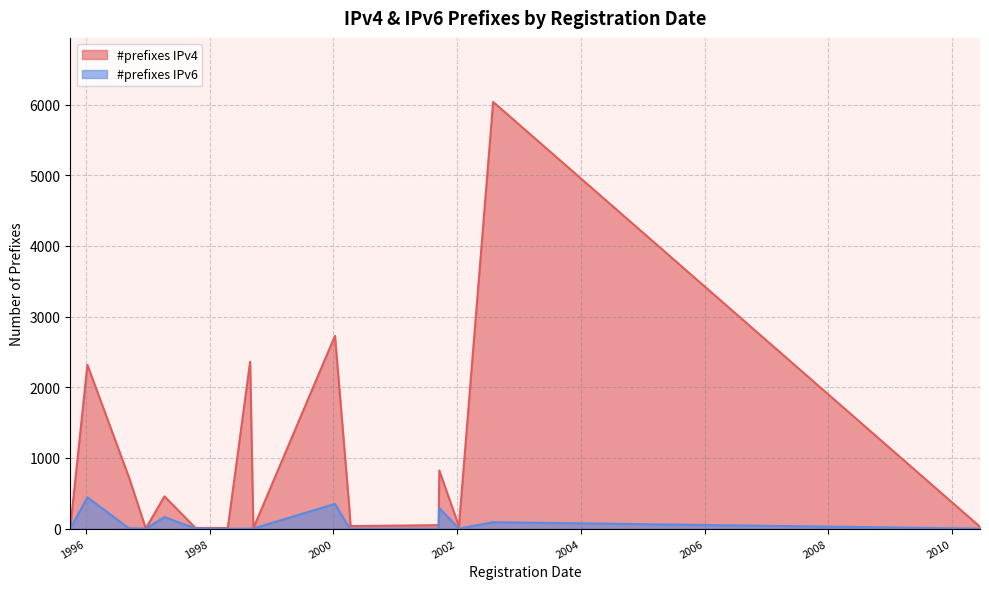

What are all the series names shown in the legend?

#prefixes IPv4, #prefixes IPv6